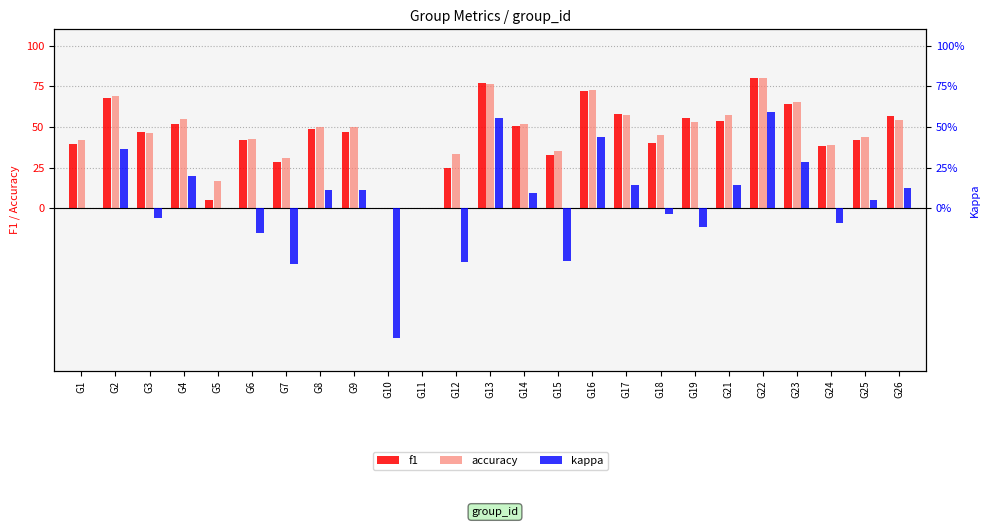

At which category is the sum across all series the highest?

G22